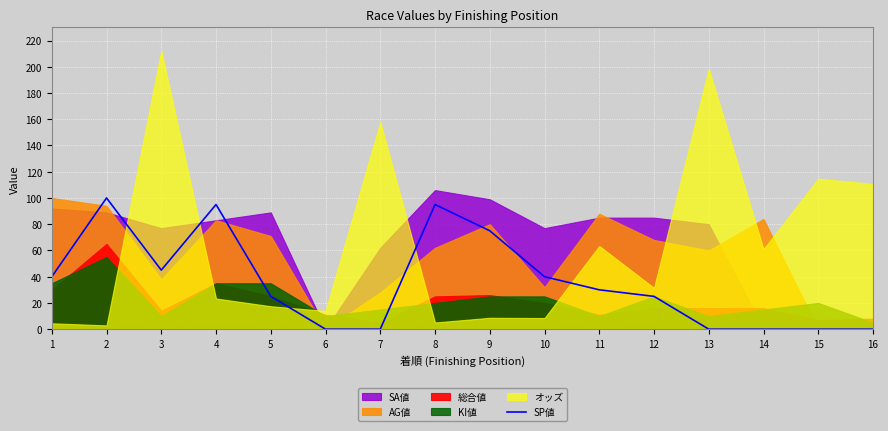

The chart shows a value of 75 at 9. True or false?

True